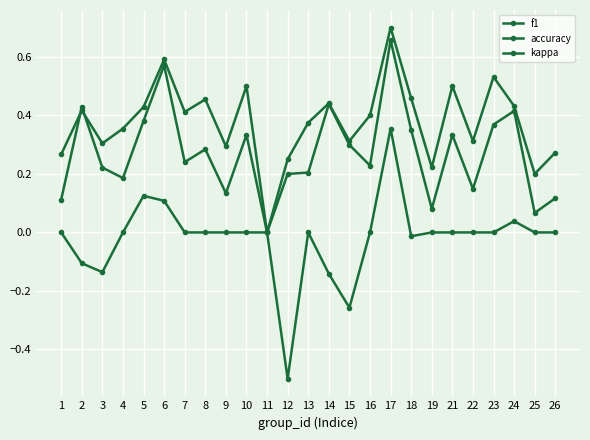

What is the highest value of the kappa series?

0.4